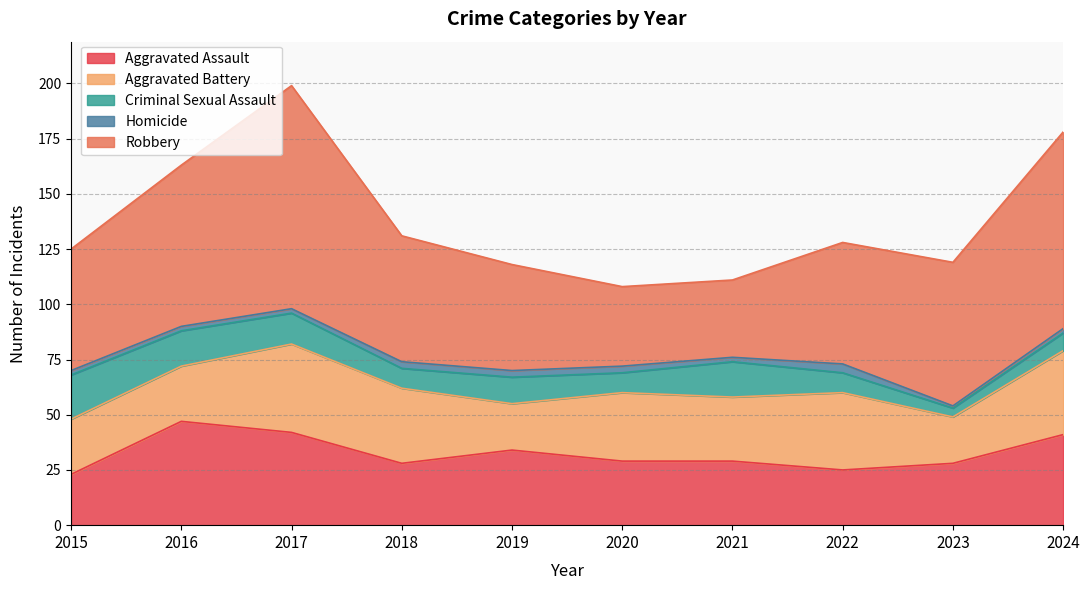

At which category is the sum across all series the highest?

2017